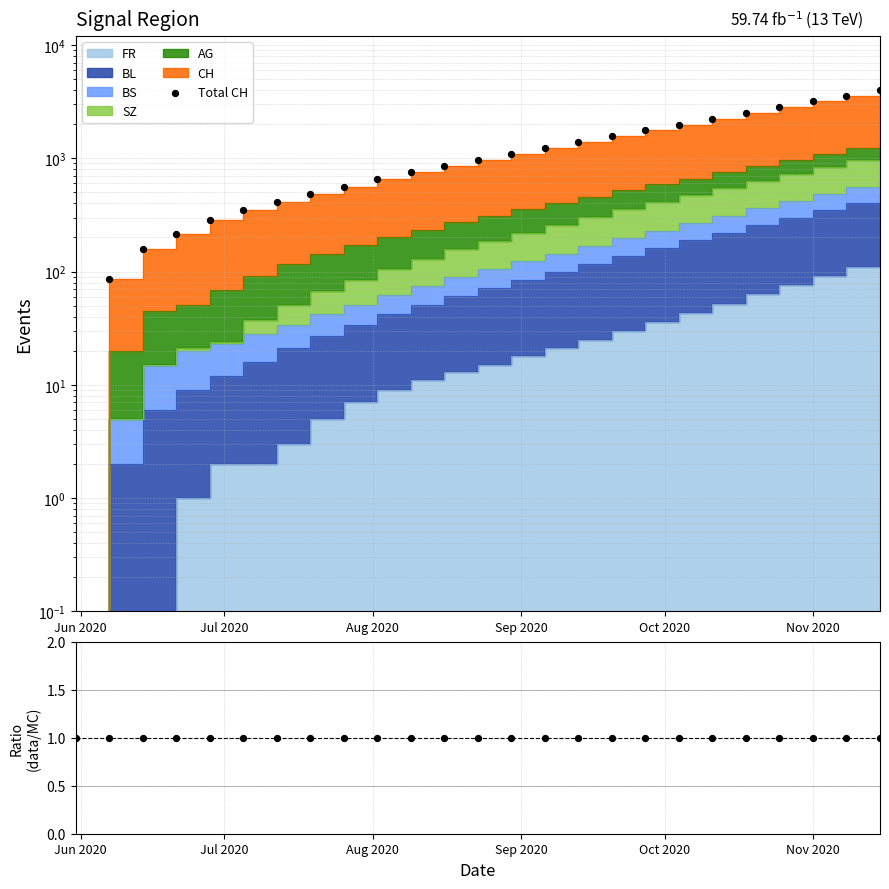

Which series has the largest total across all categories?

Total CH